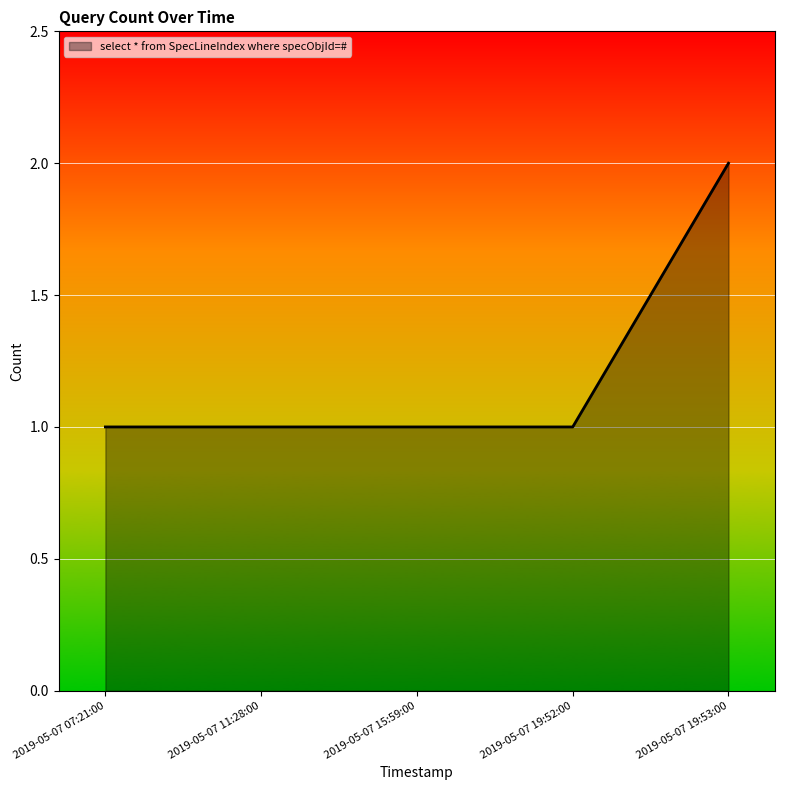

How many lines are shown in the chart?

1